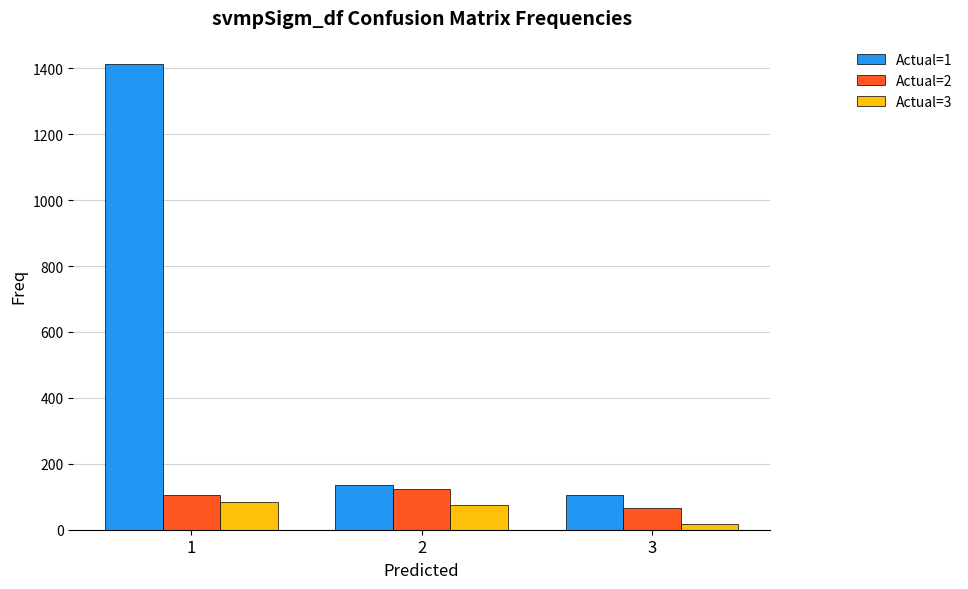

What is the sum of the Actual=1 values at 3 and 2?

242